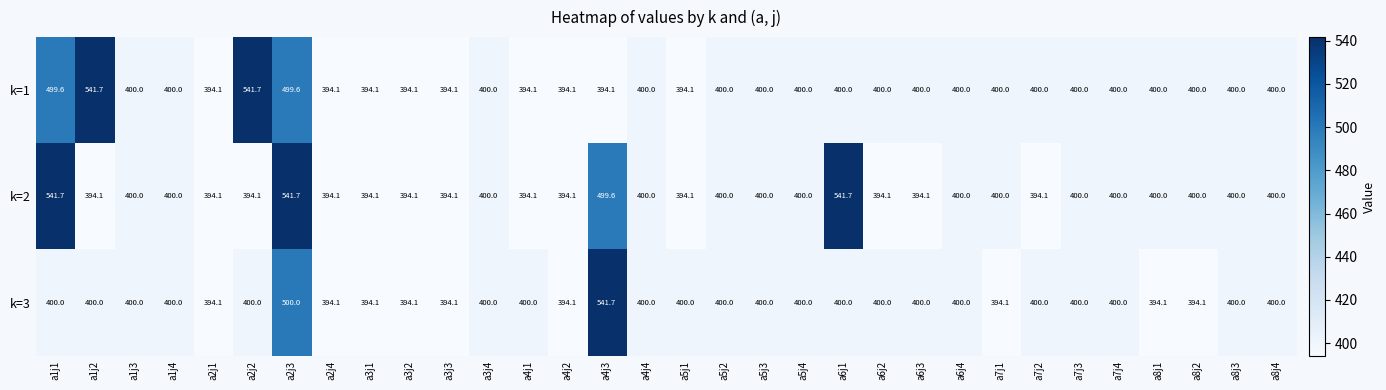

The value of k=2 at a4j4 is 400.0. True or false?

True